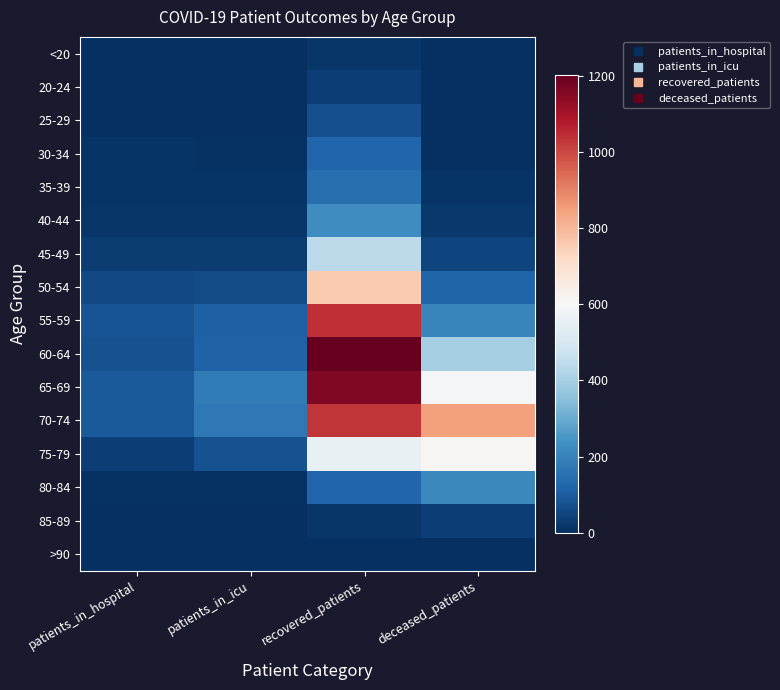

Reading left to right, what are all the values shown in this chart?

<20: patients_in_hospital=0	patients_in_icu=0	recovered_patients=18	deceased_patients=3
20-24: patients_in_hospital=4	patients_in_icu=1	recovered_patients=35	deceased_patients=0
25-29: patients_in_hospital=3	patients_in_icu=4	recovered_patients=74	deceased_patients=4
30-34: patients_in_hospital=14	patients_in_icu=9	recovered_patients=125	deceased_patients=4
35-39: patients_in_hospital=13	patients_in_icu=14	recovered_patients=149	deceased_patients=13
40-44: patients_in_hospital=15	patients_in_icu=15	recovered_patients=226	deceased_patients=21
45-49: patients_in_hospital=32	patients_in_icu=30	recovered_patients=446	deceased_patients=51
50-54: patients_in_hospital=60	patients_in_icu=64	recovered_patients=761	deceased_patients=119
55-59: patients_in_hospital=81	patients_in_icu=111	recovered_patients=1041	deceased_patients=204
60-64: patients_in_hospital=77	patients_in_icu=117	recovered_patients=1203	deceased_patients=400
65-69: patients_in_hospital=95	patients_in_icu=180	recovered_patients=1157	deceased_patients=593
70-74: patients_in_hospital=98	patients_in_icu=172	recovered_patients=1032	deceased_patients=848
75-79: patients_in_hospital=34	patients_in_icu=76	recovered_patients=559	deceased_patients=607
80-84: patients_in_hospital=9	patients_in_icu=6	recovered_patients=126	deceased_patients=216
85-89: patients_in_hospital=1	patients_in_icu=2	recovered_patients=16	deceased_patients=33
>90: patients_in_hospital=0	patients_in_icu=0	recovered_patients=4	deceased_patients=2